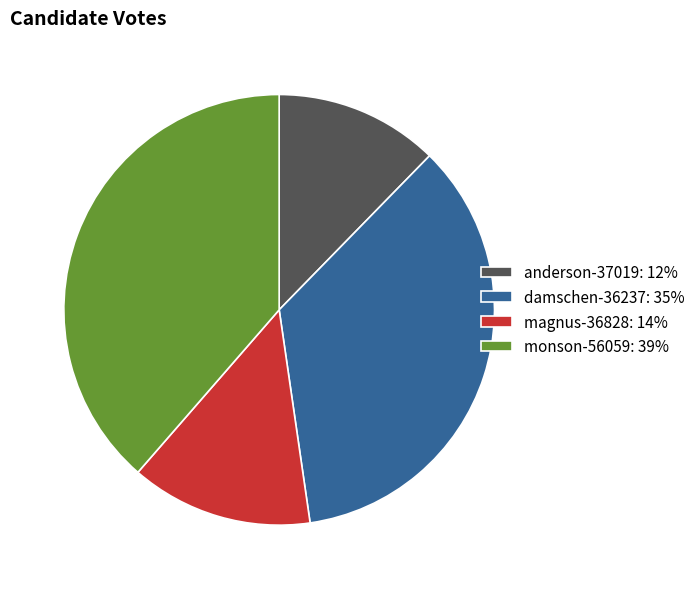

True or false: monson-56059 accounts for 39% of the total.

True